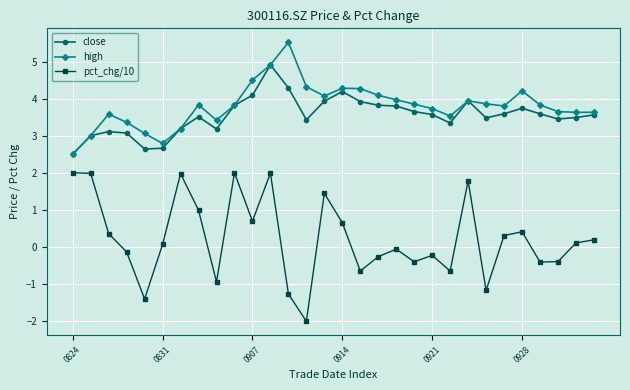

How many data points in pct_chg/10 are less than 0?

14